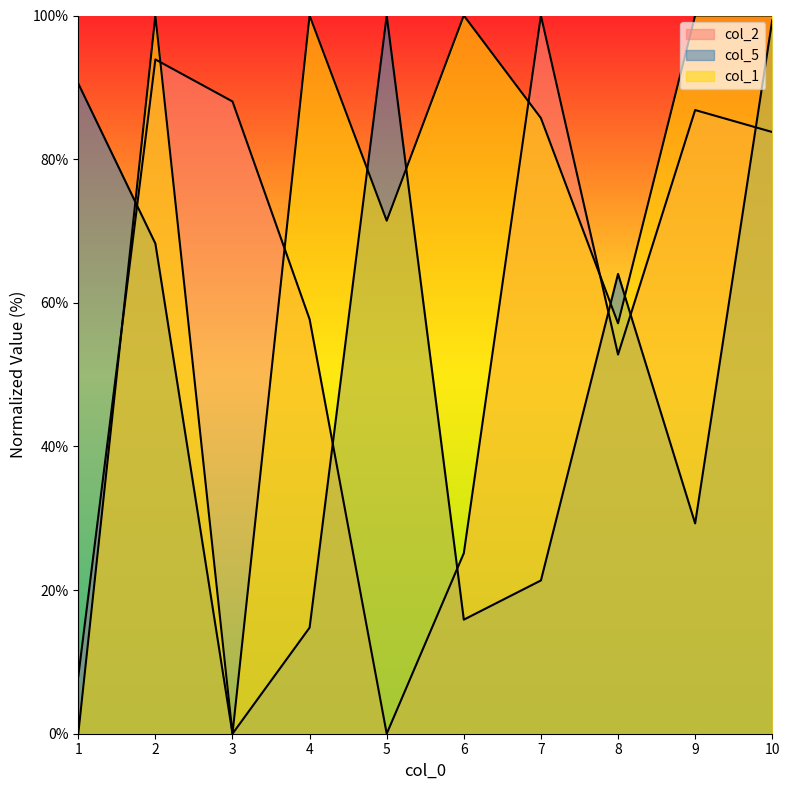

What is the difference between the second highest and minimum values in the col_5 series?

99.3